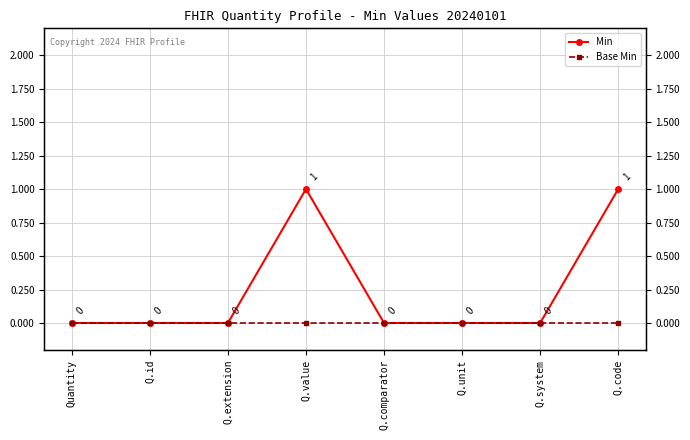

The Min series shows 0 at Q.comparator. True or false?

False